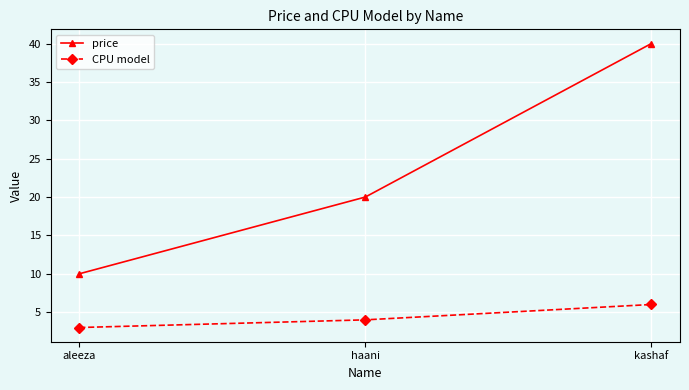

What value does the CPU model series have at kashaf?

6